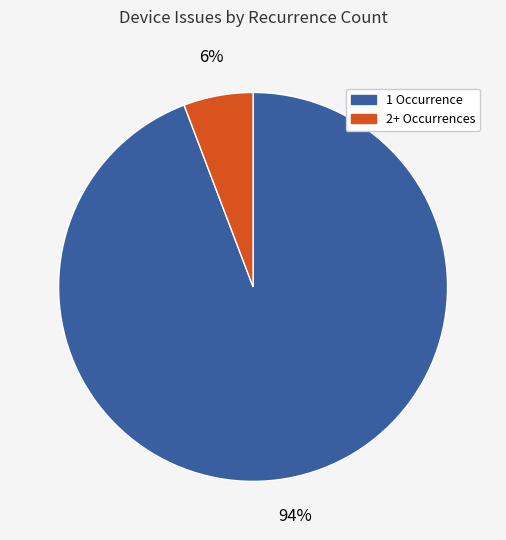

To the nearest percent, what is the average slice percentage?

50%